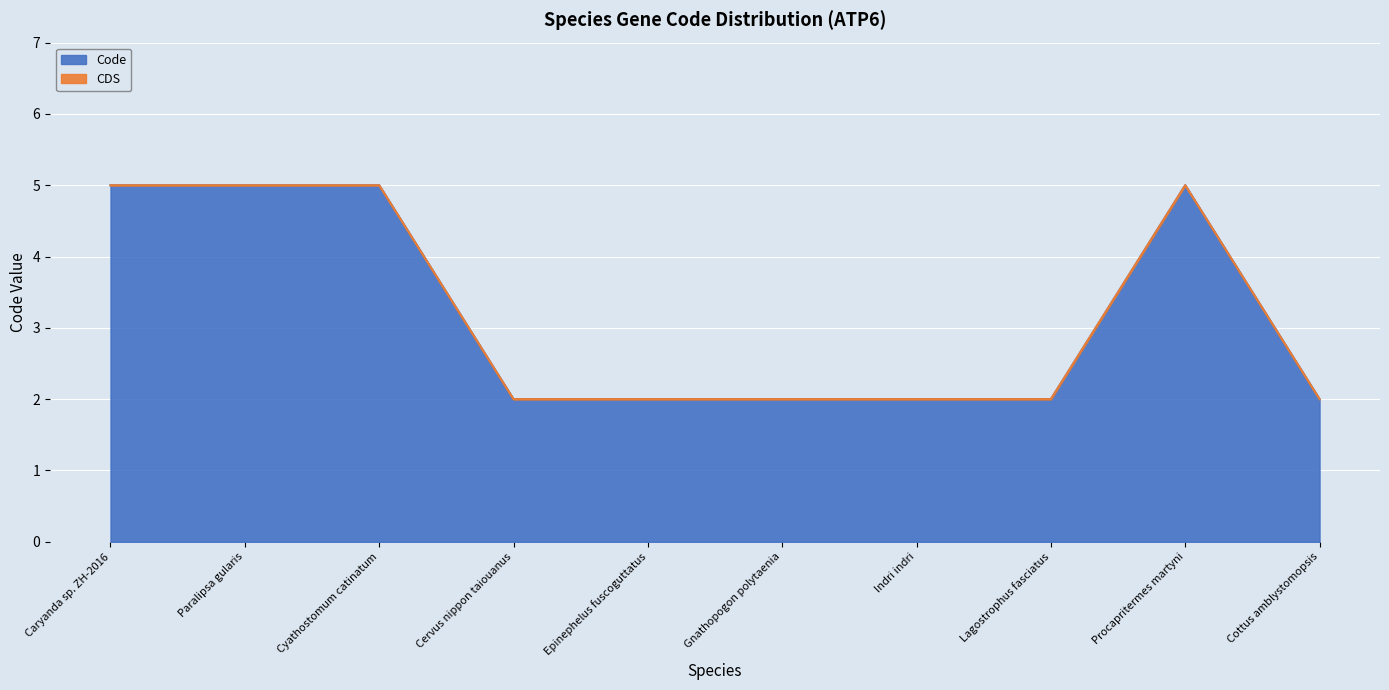

What is the difference between the Code values at Cottus amblystomopsis and Procapritermes martyni?

3